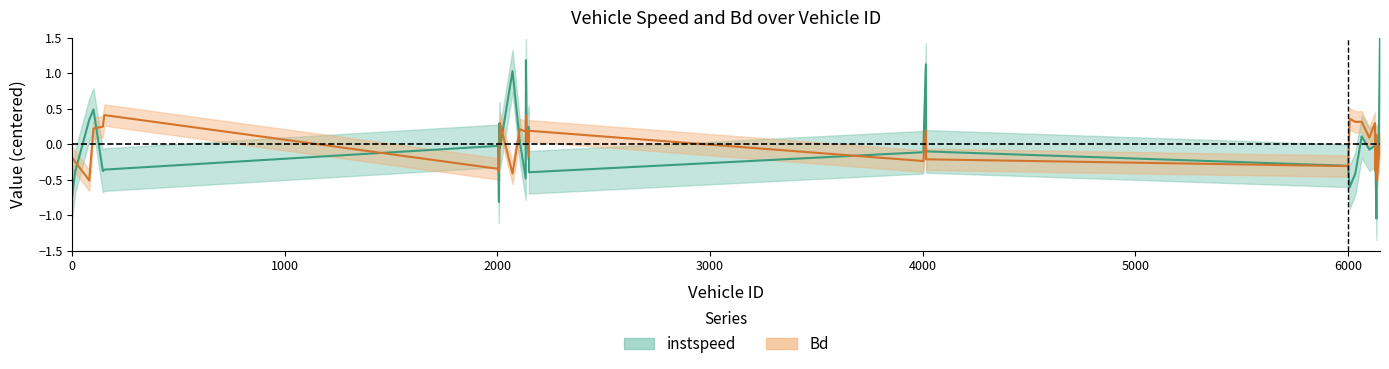

How many intersections are there between instspeed and Bd?

17